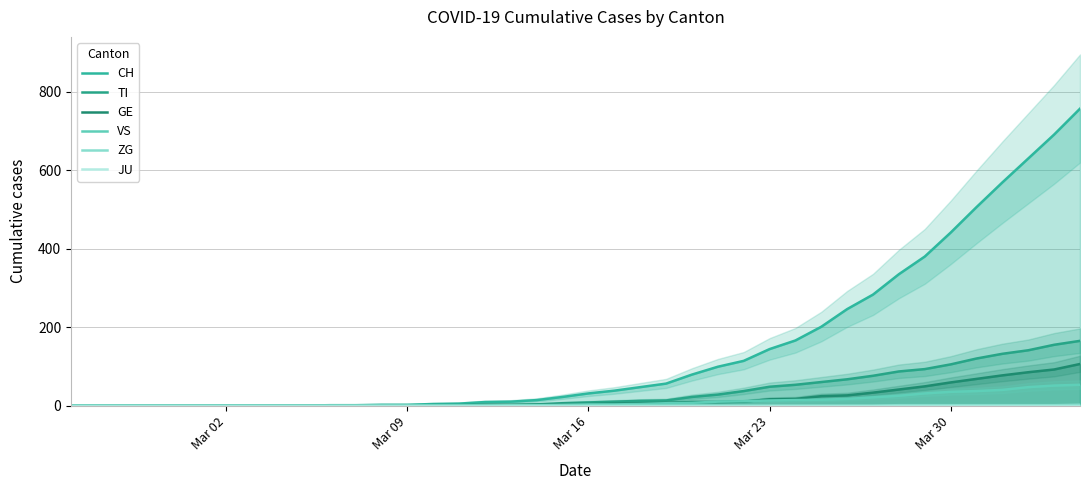

Count the number of data series in this chart.

6